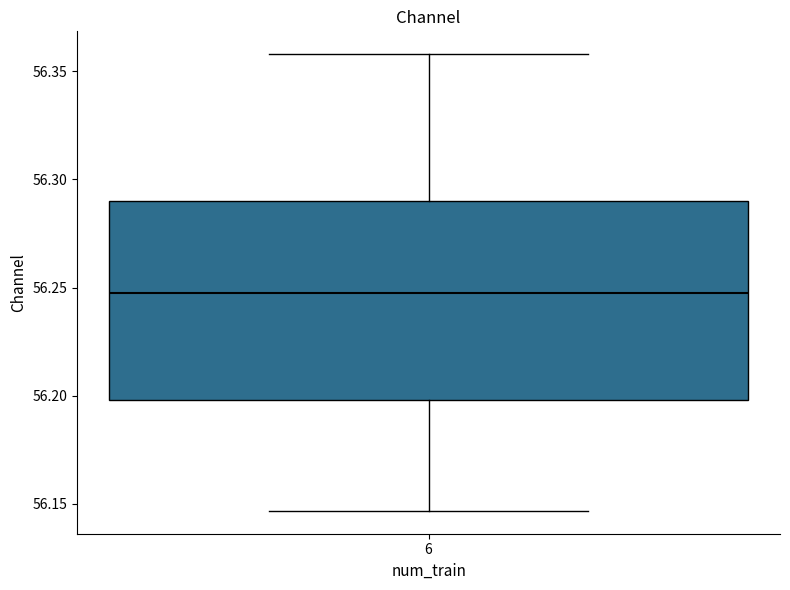

Where does the upper whisker of the box at x = 6 end on the y-axis? The values are not printed on the chart, so give them approximately, as read against the axis.

56.360